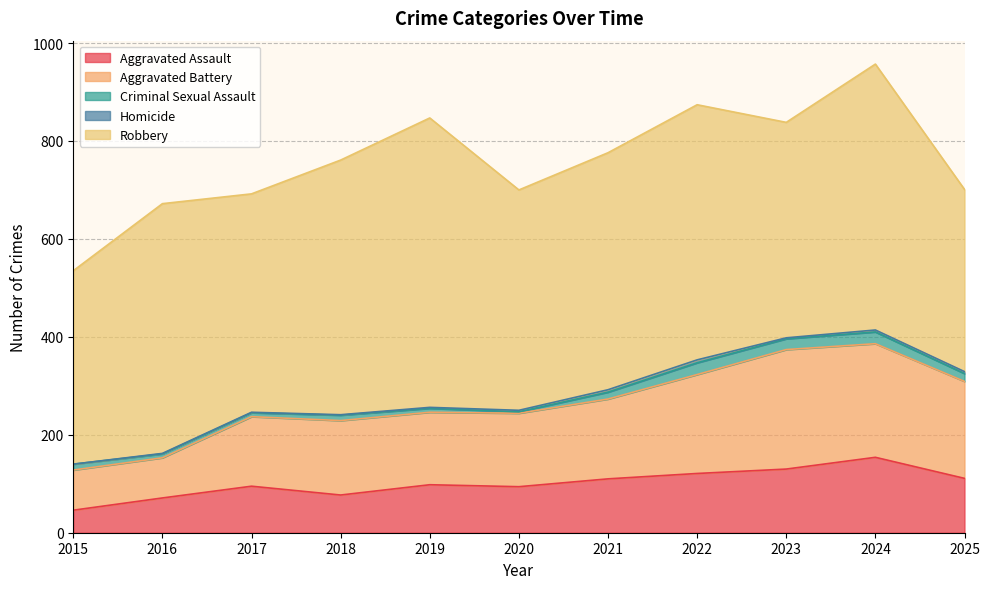

True or false: Robbery and Aggravated Assault intersect in this chart.

False